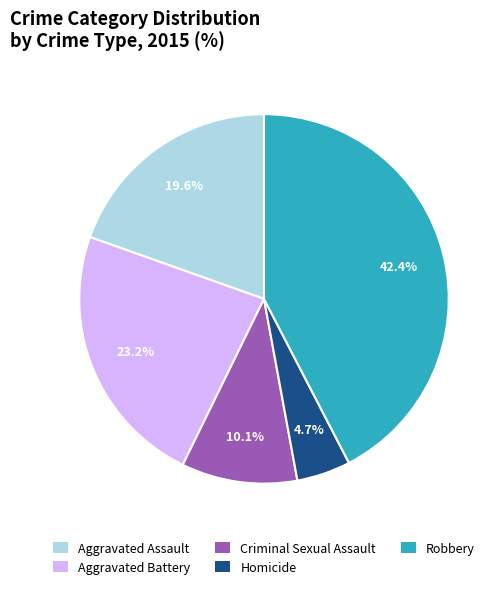

Approximately how many times larger is the value at Homicide compared to Aggravated Assault?

0.2